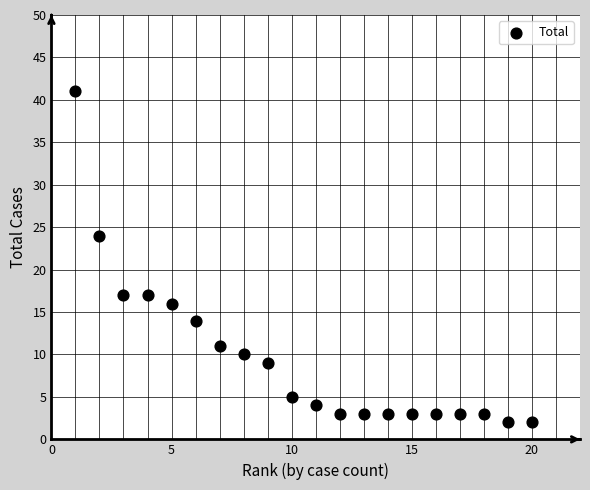

What Y value in the scatter plot is closest to 21?

24